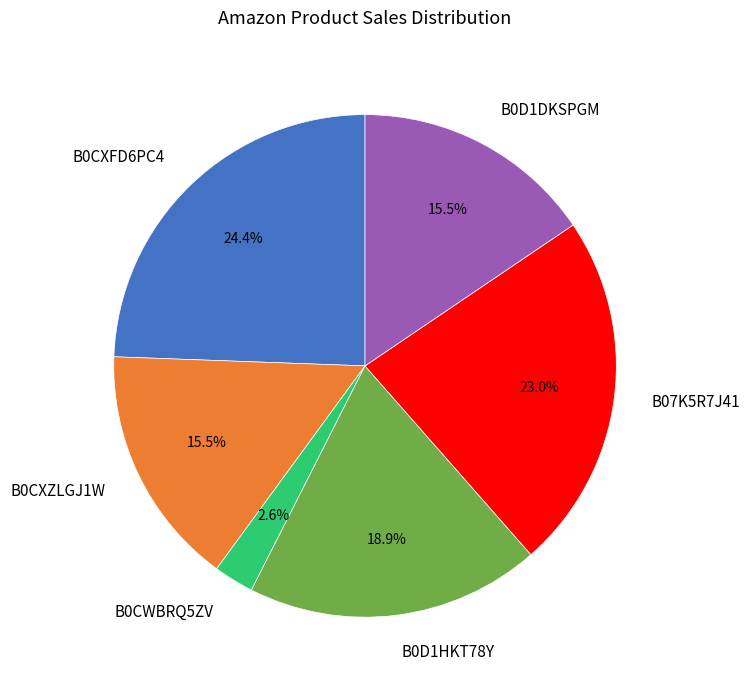

To the nearest percent, what is the difference between the largest and smallest slice percentages?

22%